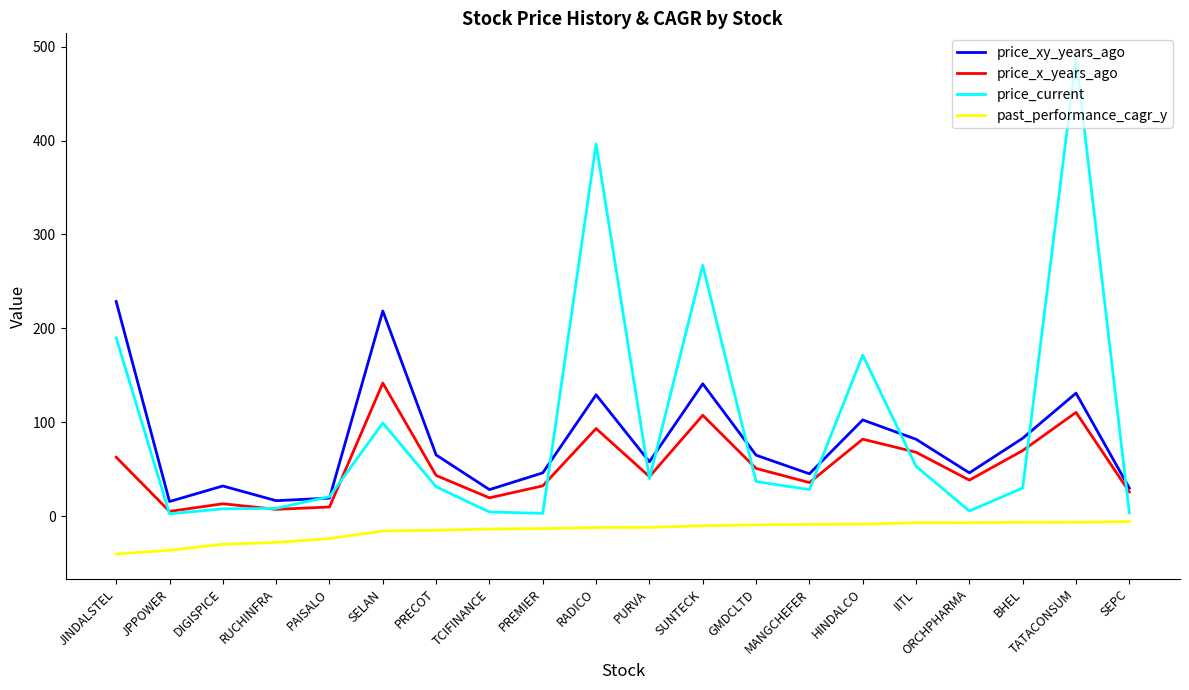

What position from the right is MANGCHEFER?

7